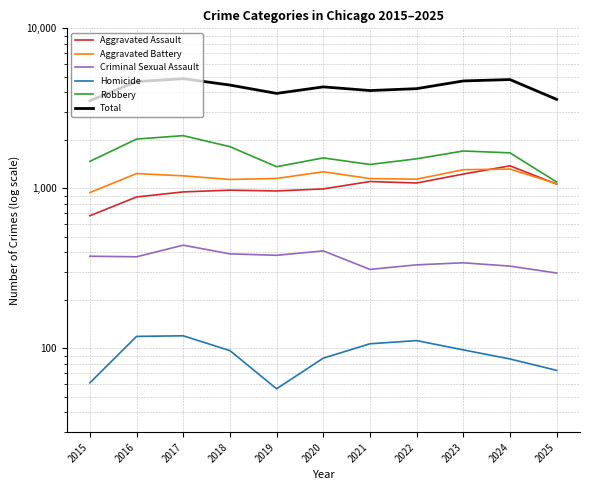

Reading right to left, what are all the values shown in this chart?

Aggravated Assault: 1064	1384	1229	1081	1104	993	964	975	951	884	675
Aggravated Battery: 1070	1321	1309	1142	1152	1270	1154	1137	1198	1238	942
Criminal Sexual Assault: 296	327	343	333	312	407	382	390	442	374	377
Homicide: 73	86	98	112	107	87	56	97	120	119	61
Robbery: 1096	1668	1713	1531	1411	1551	1366	1823	2136	2034	1475
Total: 3599	4786	4692	4199	4086	4308	3922	4422	4847	4649	3530